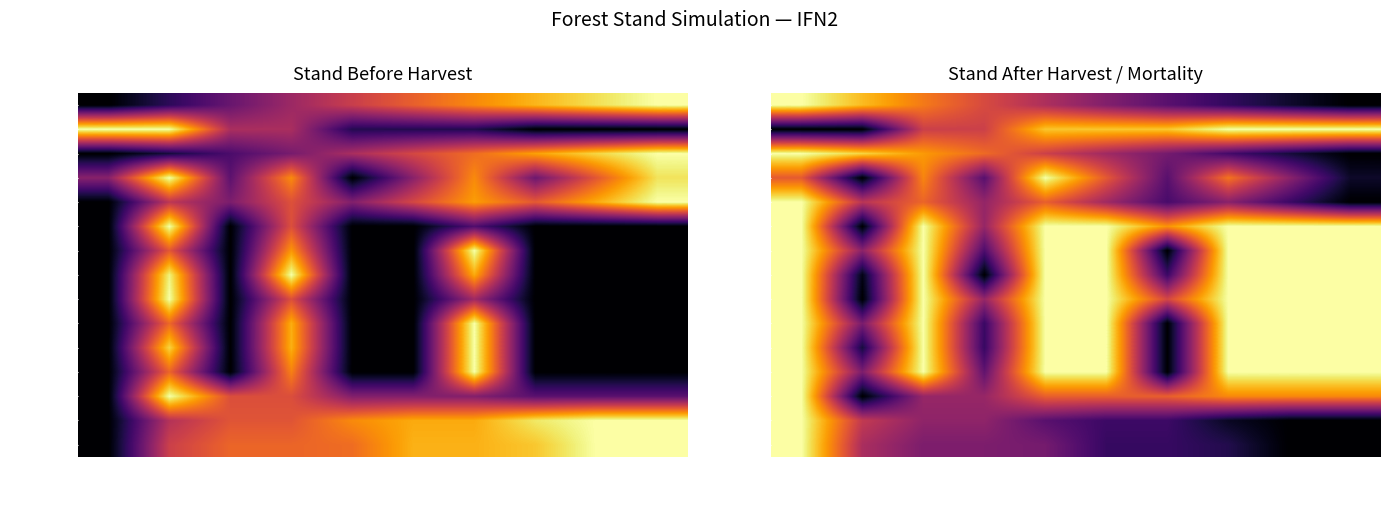

At which category is the sum across all series the highest?

35